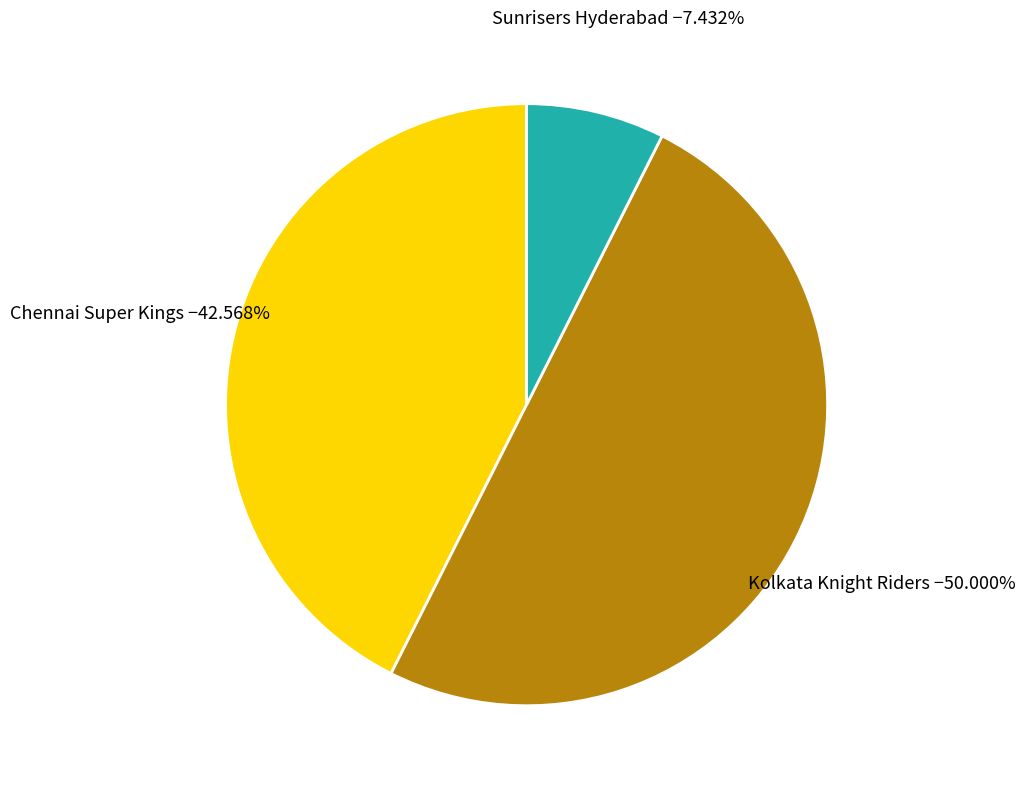

Which category has the biggest portion of the pie?

Kolkata Knight Riders